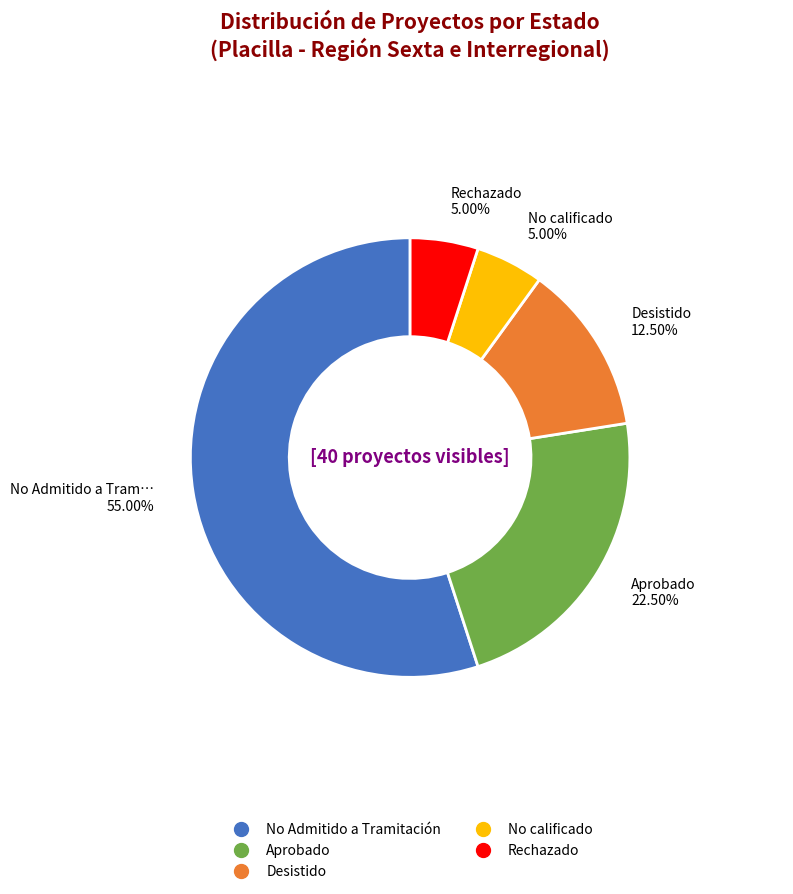

Does any single category account for the majority?

Yes